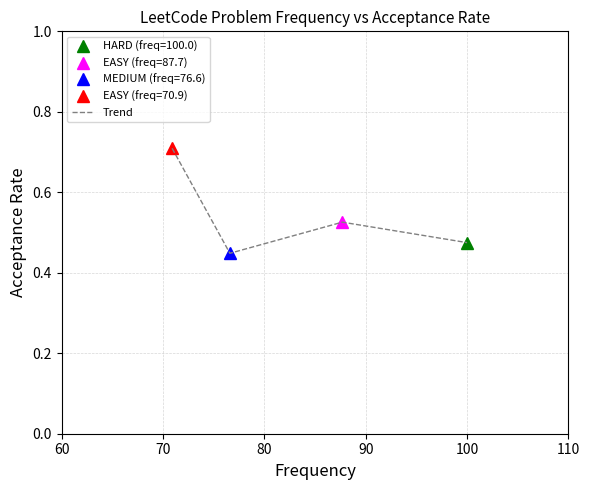

Count the Trend values in the range 0 to 1.

4